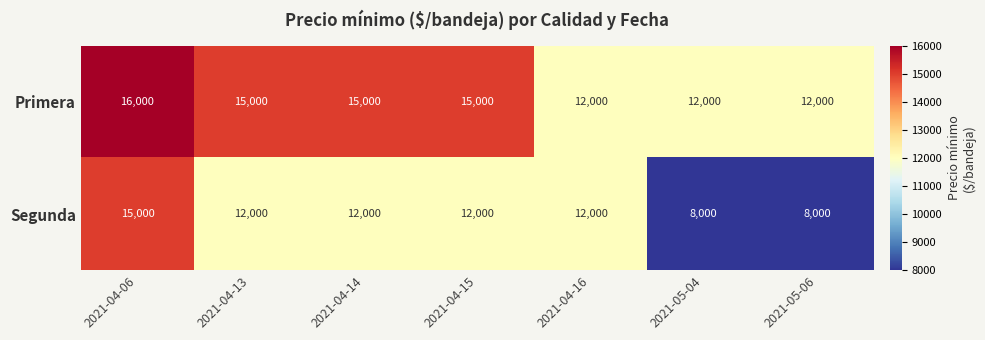

What is the difference between the maximum and minimum values in the Segunda series?

7000